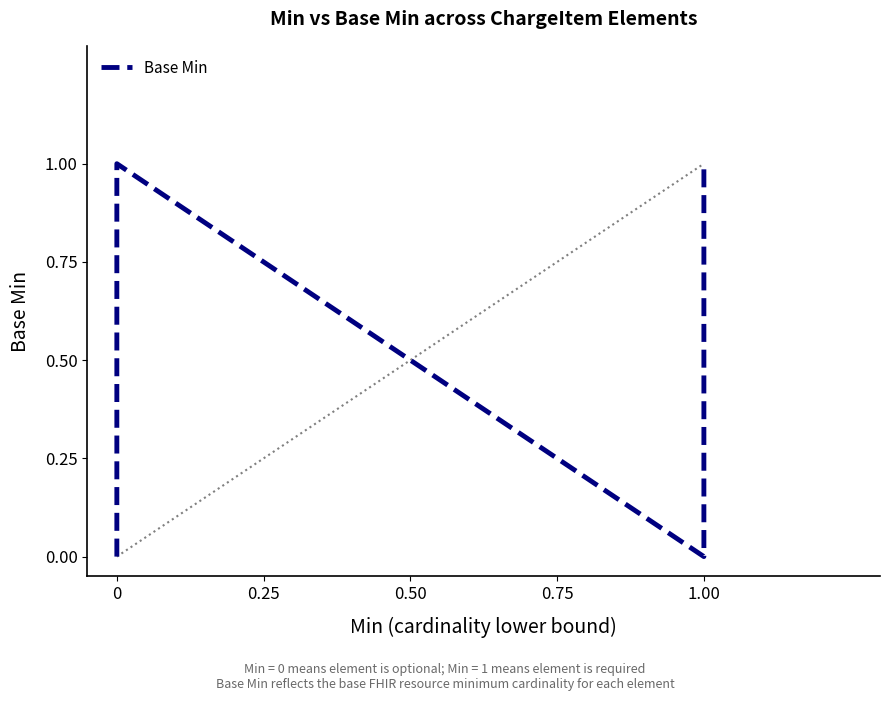

What is the greatest value displayed?

1